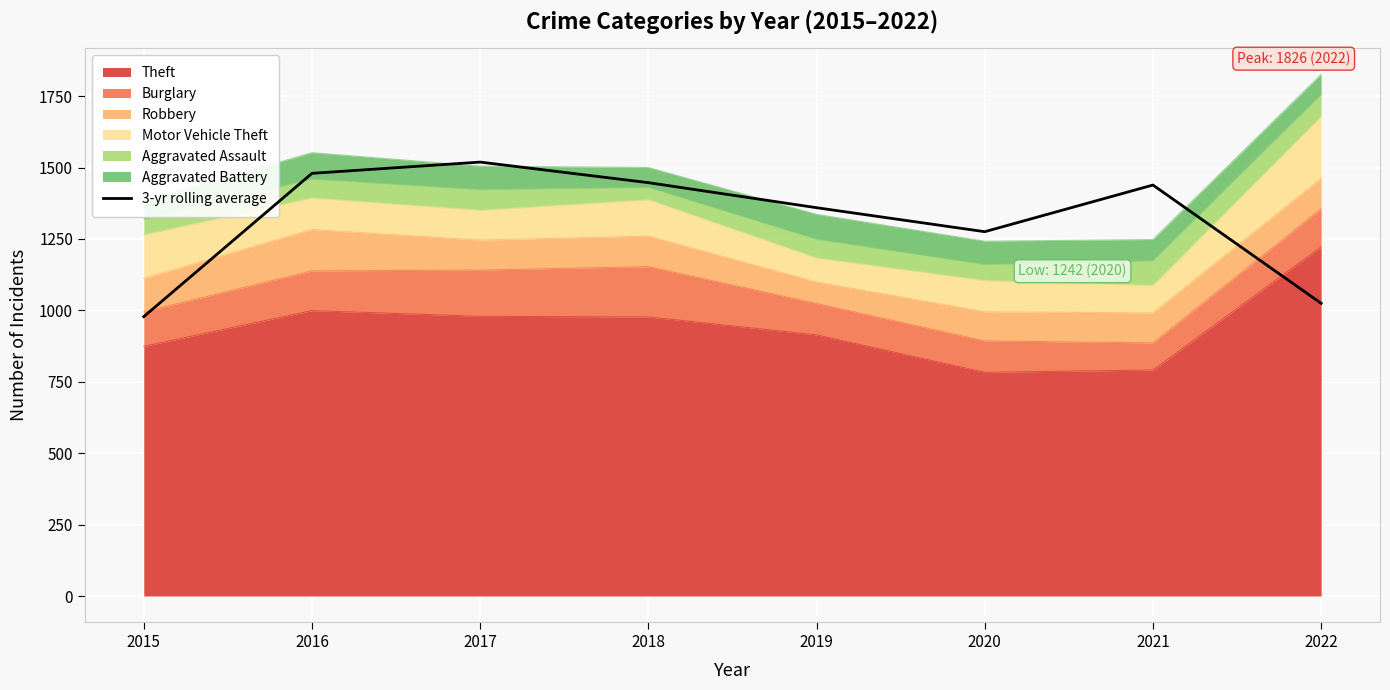

How many interior local valleys (lower than both neighbors) does the data have?

1